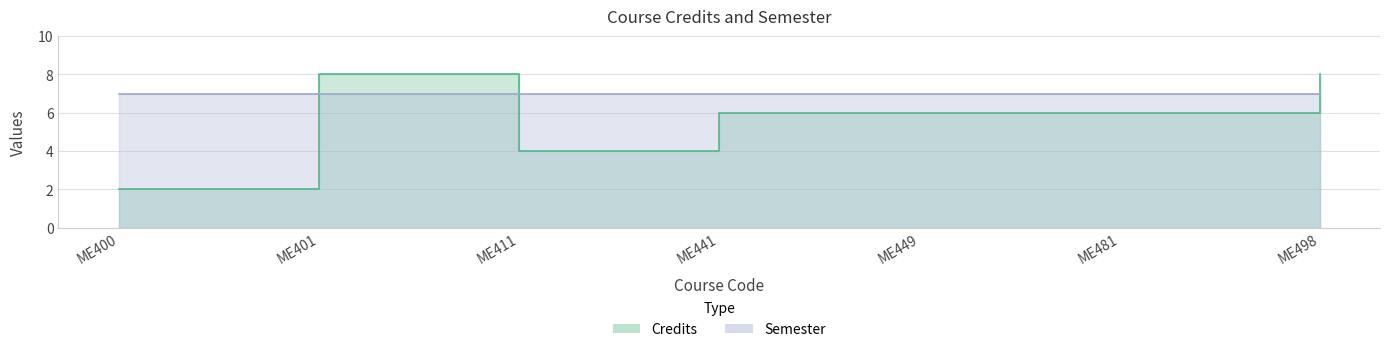

List the labels in order of value, smallest first.

ME400, ME411, ME441, ME449, ME481, ME401, ME498